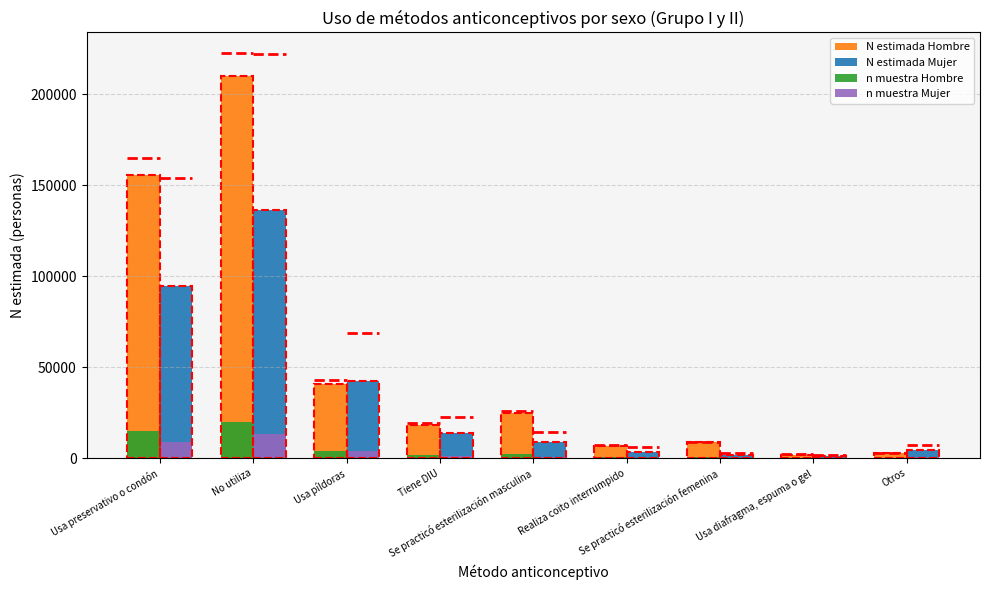

Read the n muestra Hombre value at Usa píldoras, to the nearest 100.

4000